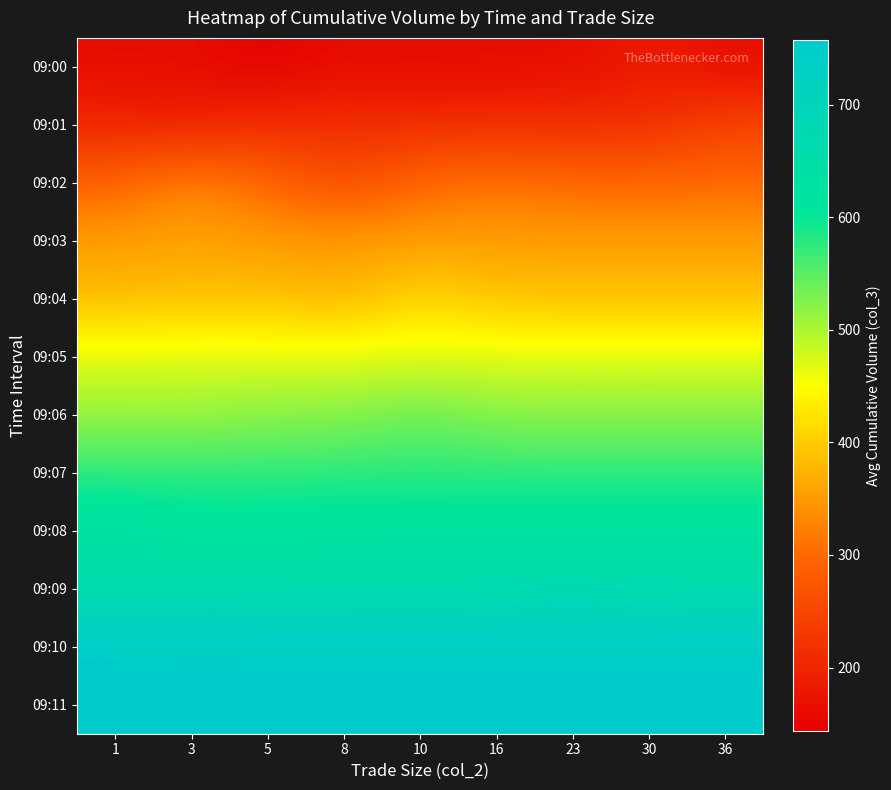

Reading left to right, transcribe all the data shown in this chart.

09:00: 1=162.5	3=162.5	5=143.5	8=162.5	10=157.0	16=162.5	23=162.5	30=187.0	36=162.5
09:01: 1=201.0	3=190.0	5=213.0	8=213.0	10=213.0	16=213.0	23=213.0	30=213.0	36=248.0
09:02: 1=292.0	3=337.0	5=299.8	8=256.0	10=299.8	16=314.0	23=299.8	30=299.8	36=299.8
09:03: 1=355.0	3=359.0	5=351.0	8=355.0	10=355.0	16=355.0	23=355.0	30=355.0	36=355.0
09:04: 1=381.3	3=389.2	5=390.0	8=371.5	10=414.0	16=389.2	23=389.2	30=389.2	36=389.2
09:05: 1=471.0	3=471.0	5=471.0	8=471.0	10=471.0	16=471.0	23=471.0	30=471.0	36=471.0
09:06: 1=511.0	3=510.0	5=520.7	8=520.7	10=541.0	16=520.7	23=520.7	30=520.7	36=520.7
09:07: 1=577.0	3=577.0	5=577.0	8=577.0	10=577.0	16=577.0	23=577.0	30=577.0	36=577.0
09:08: 1=636.0	3=615.5	5=617.0	8=622.8	10=622.8	16=622.8	23=622.8	30=622.8	36=622.8
09:09: 1=656.5	3=663.8	5=663.8	8=663.8	10=663.8	16=663.8	23=671.0	30=663.8	36=663.8
09:10: 1=752.3	3=747.0	5=749.7	8=749.7	10=749.7	16=749.7	23=749.7	30=749.7	36=749.7
09:11: 1=757.0	3=757.0	5=757.0	8=757.0	10=757.0	16=757.0	23=757.0	30=757.0	36=757.0